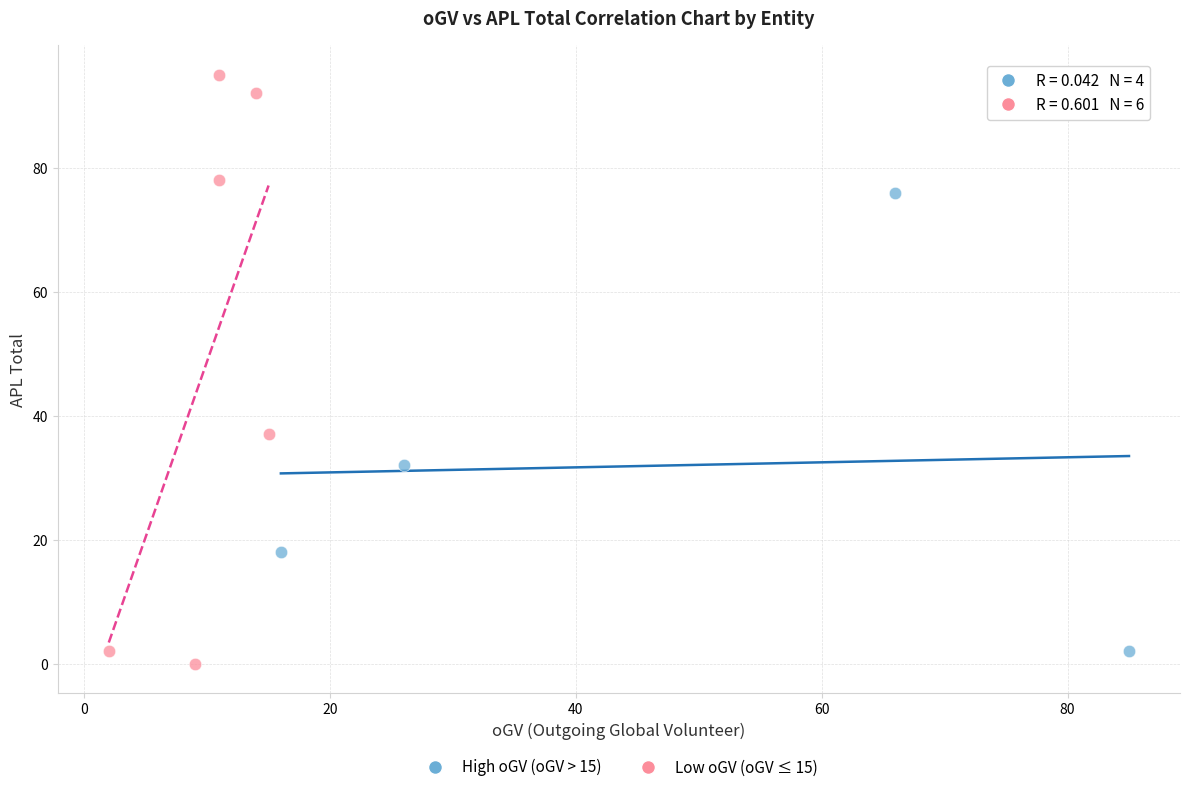

Which series contains the highest Y value?

Low oGV (oGV ≤ 15)